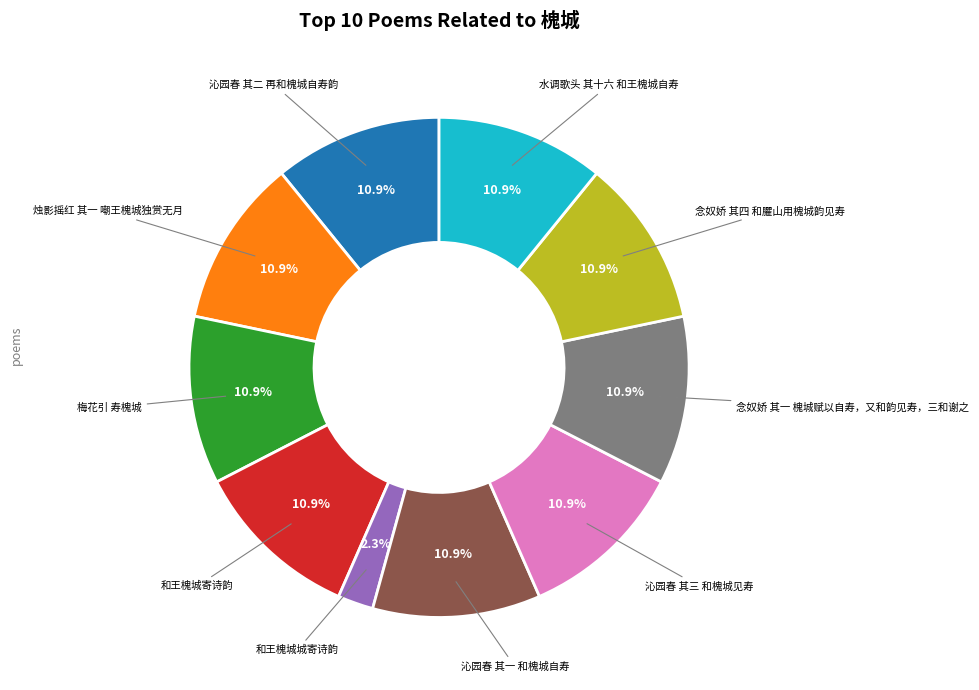

Does any single category account for the majority?

No